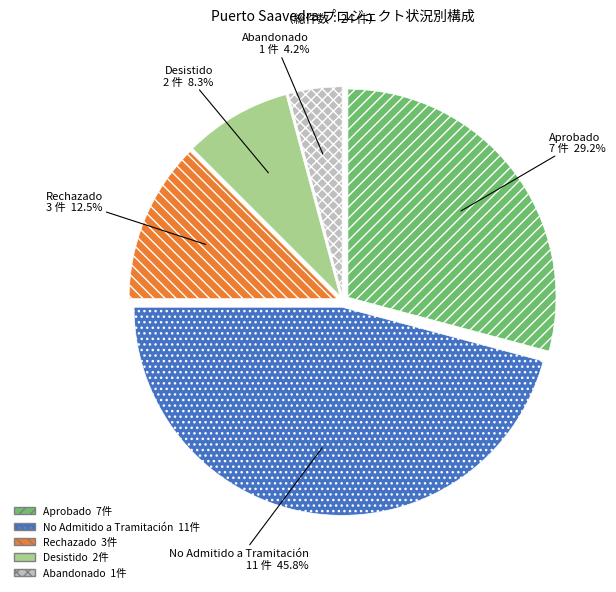

Which slice is the largest?

No Admitido a Tramitación